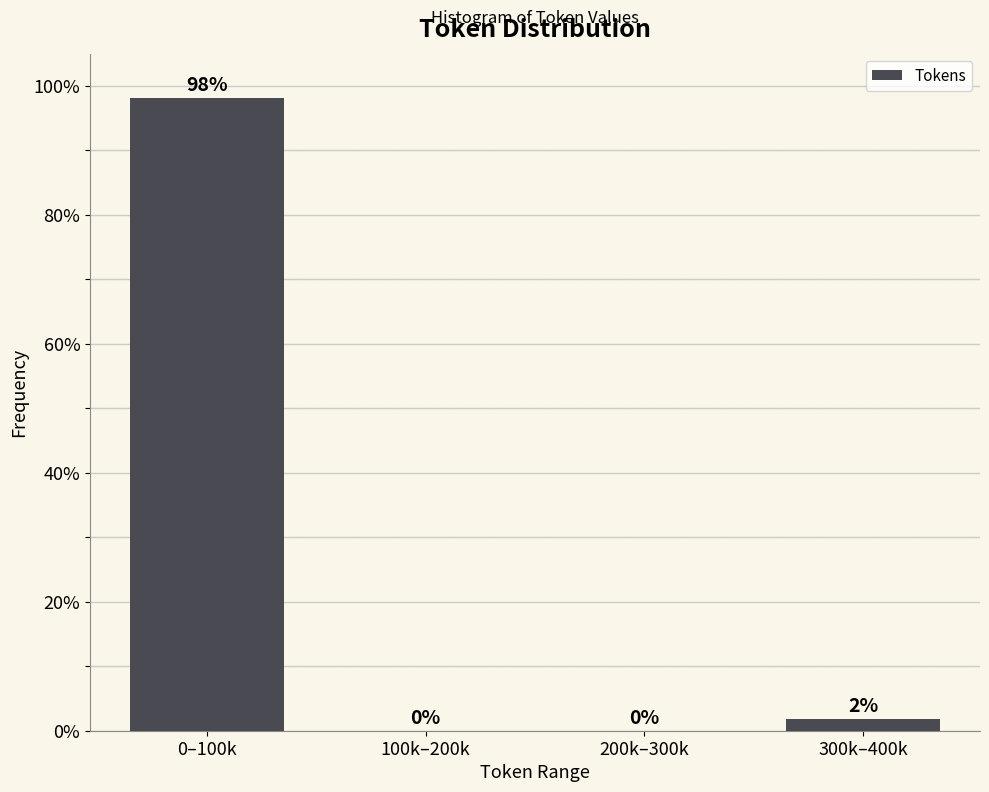

Where does the data first go above 1?

0–100k